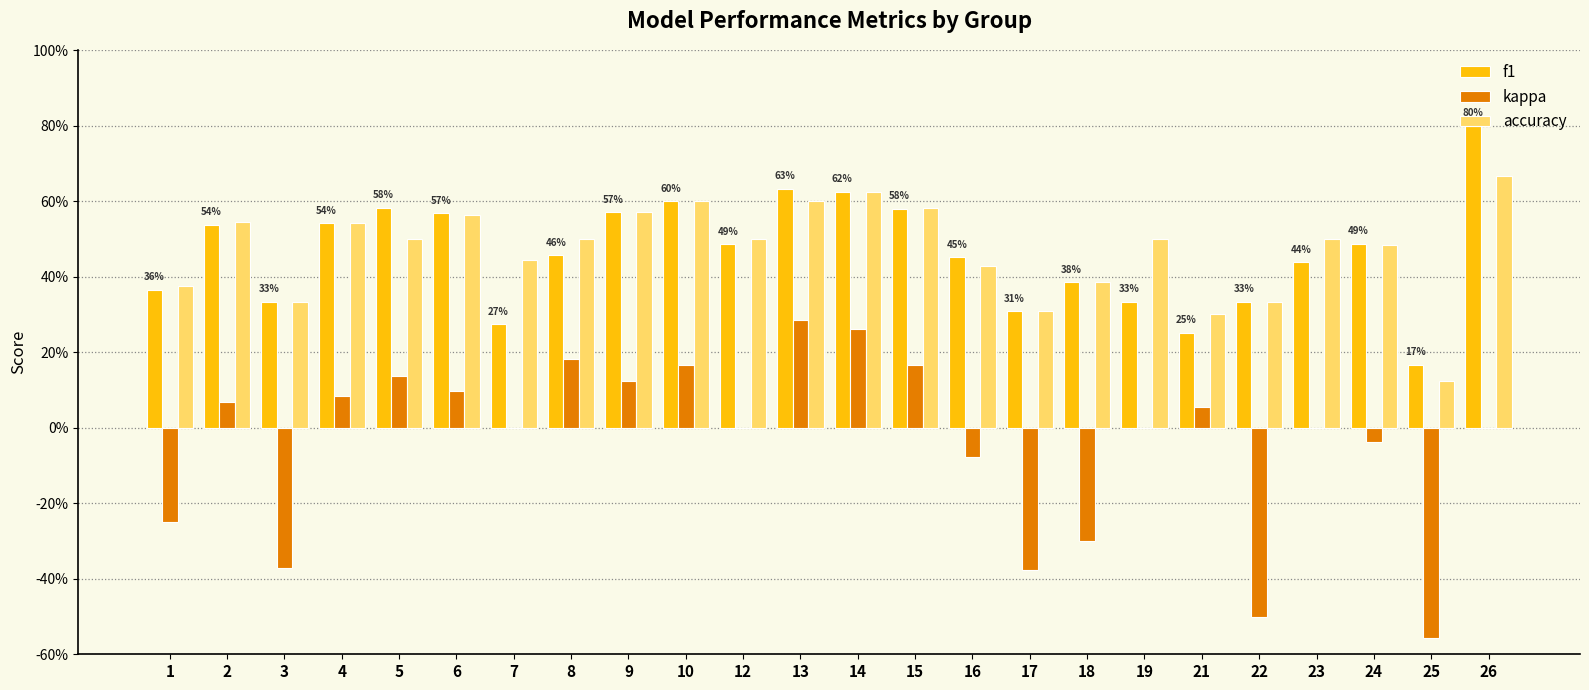

What are all the series names shown in the legend?

f1, kappa, accuracy